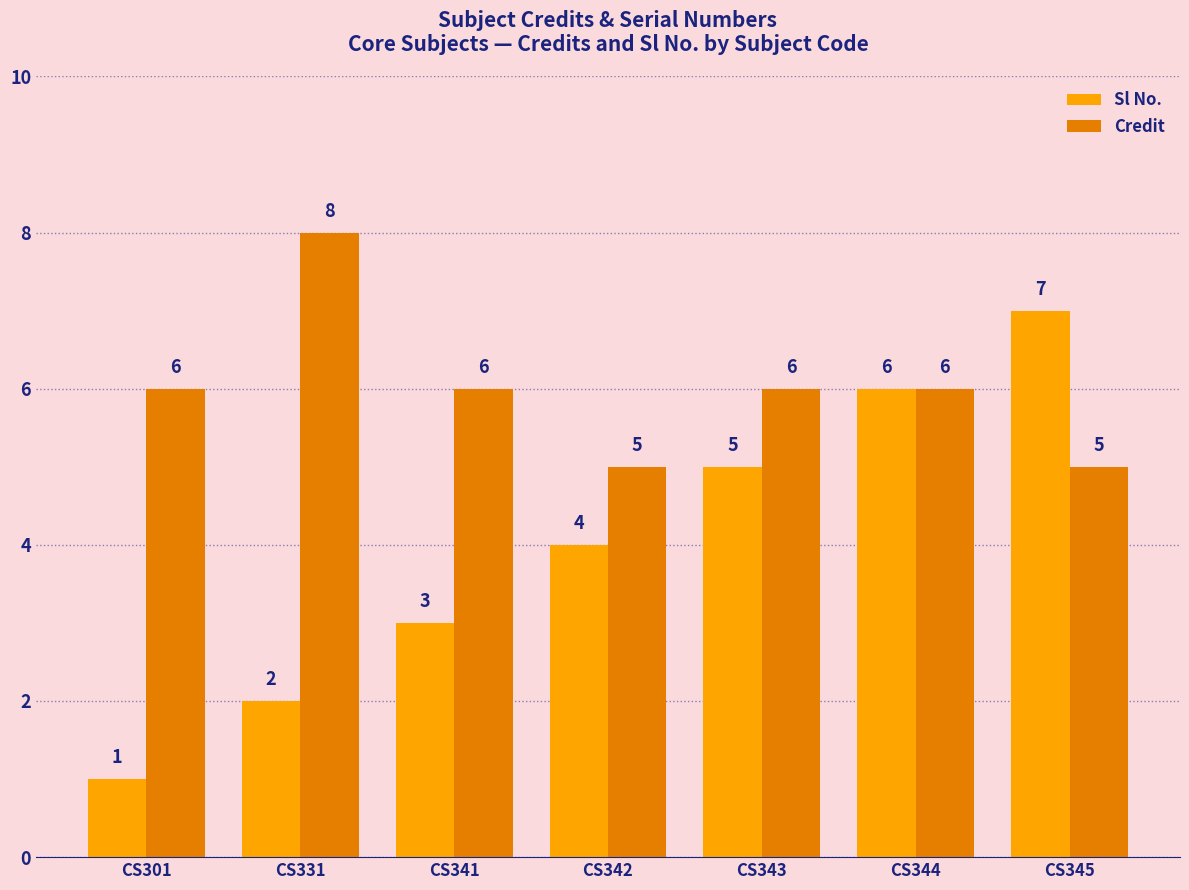

Reading left to right, what are all the values shown in this chart?

Sl No.: 1	2	3	4	5	6	7
Credit: 6	8	6	5	6	6	5